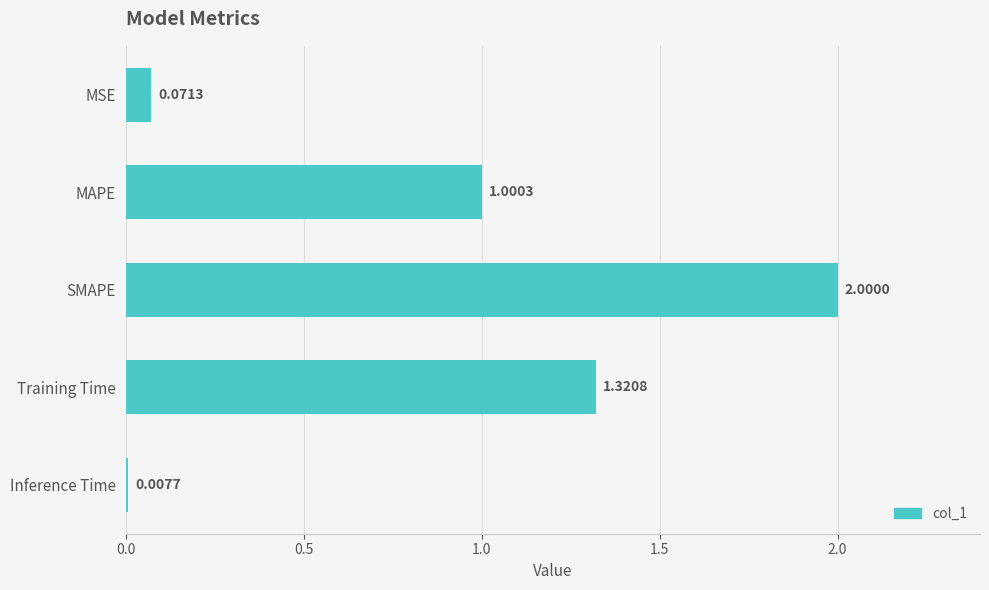

What is the sum of the values at Training Time and MAPE?

2.3